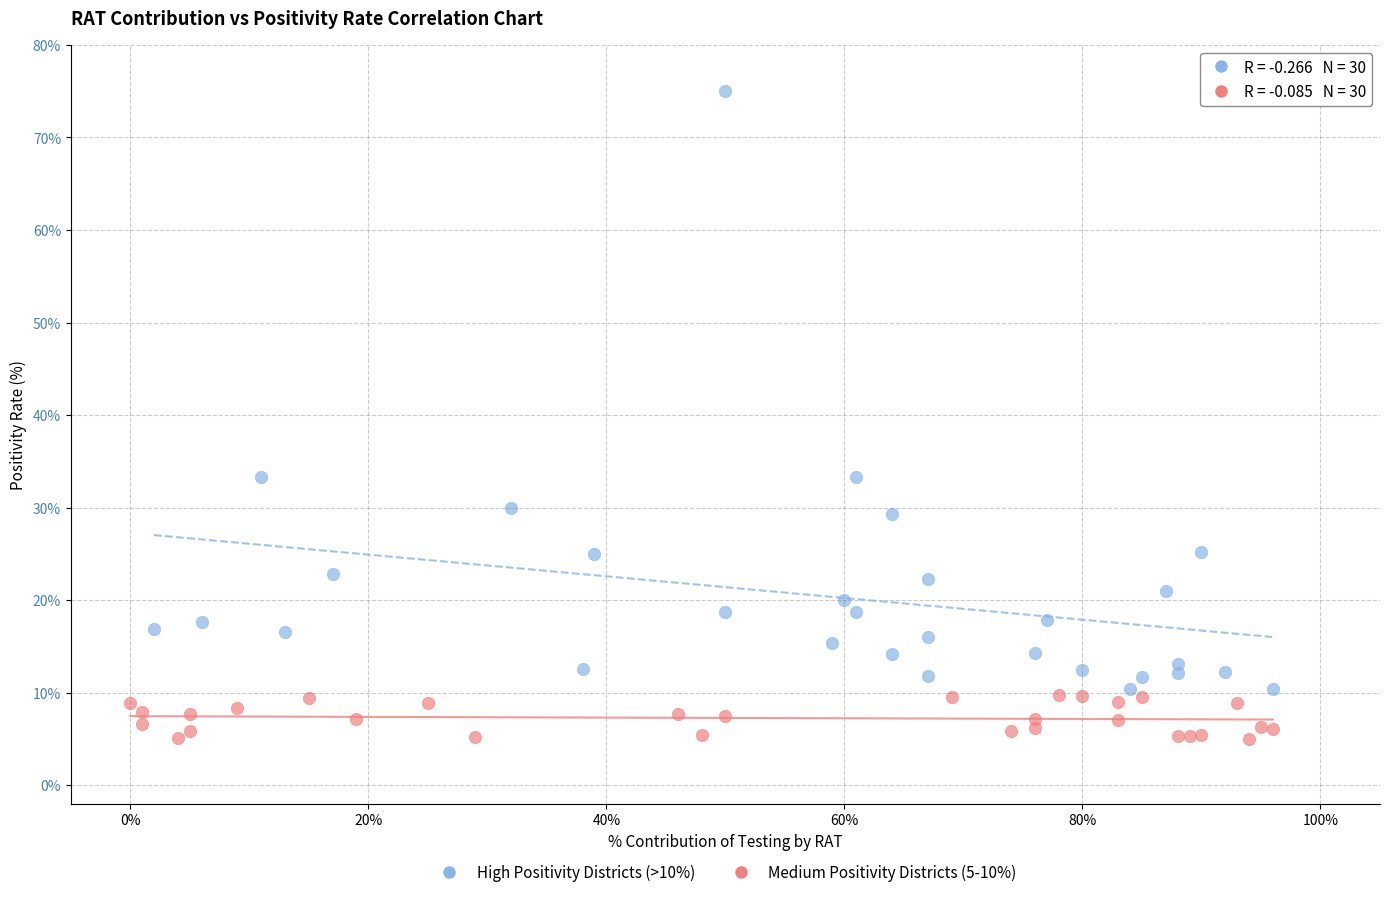

Which series contains the lowest Y value?

Medium Positivity Districts (5-10%)